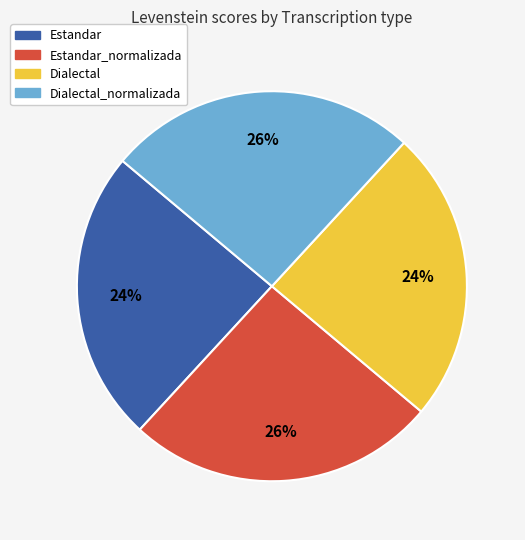

To the nearest percent, what is the average slice percentage?

25%